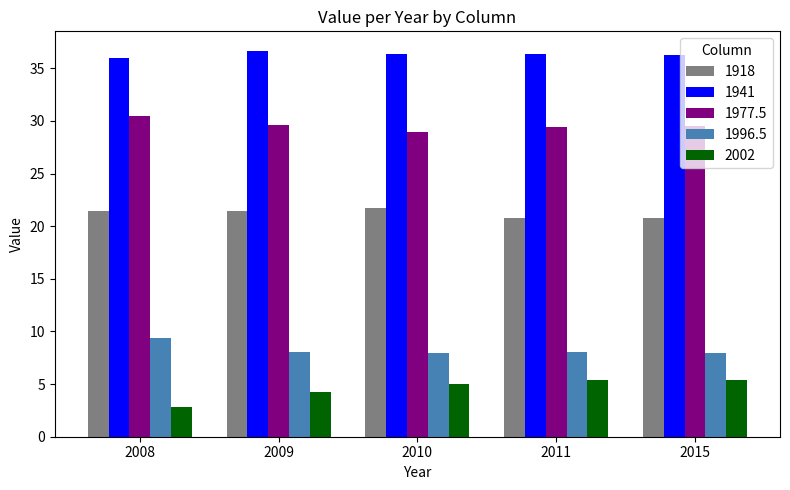

What is the difference between the 1941 values at 2008 and 2015?

0.3